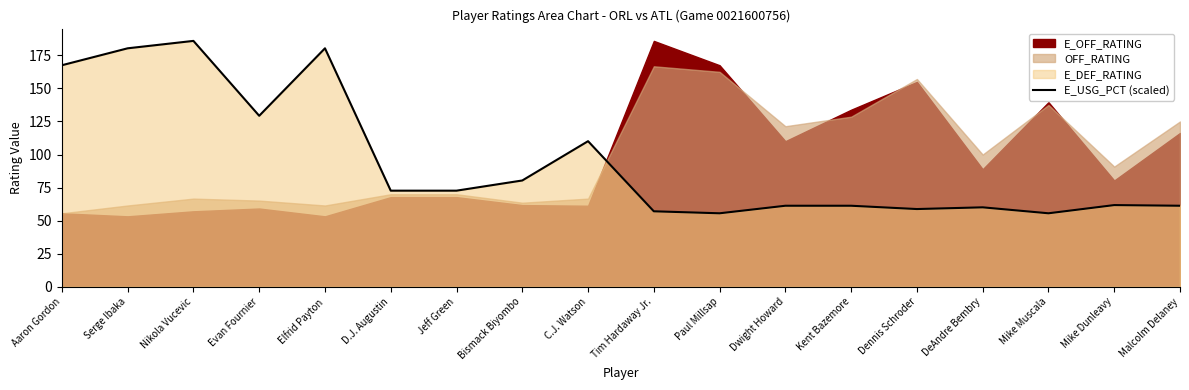

What is the ratio of the value at Evan Fournier to the value at Kent Bazemore?

2.1